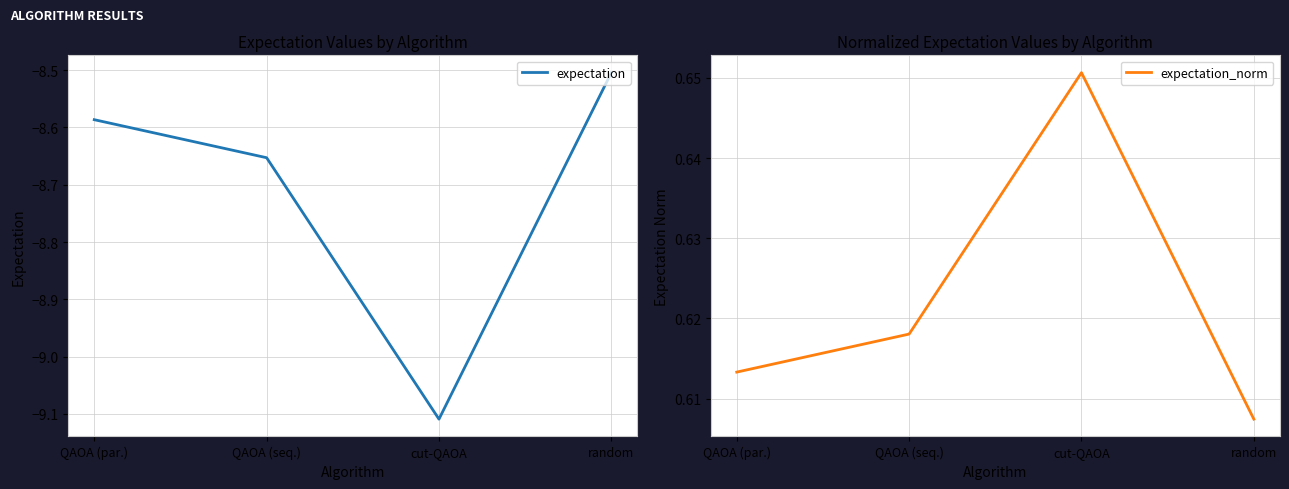

What is the sum of the expectation values at random and cut-QAOA?

-17.6